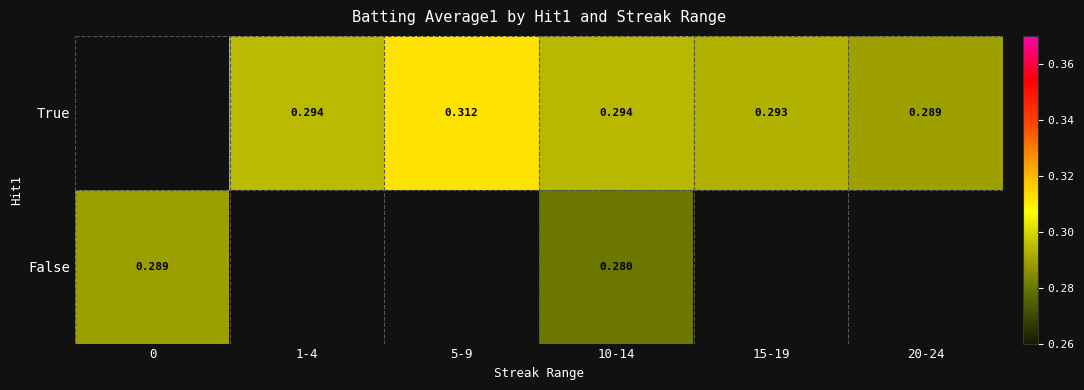

Is the value of True at 20-24 greater than the value of False at 10-14?

Yes